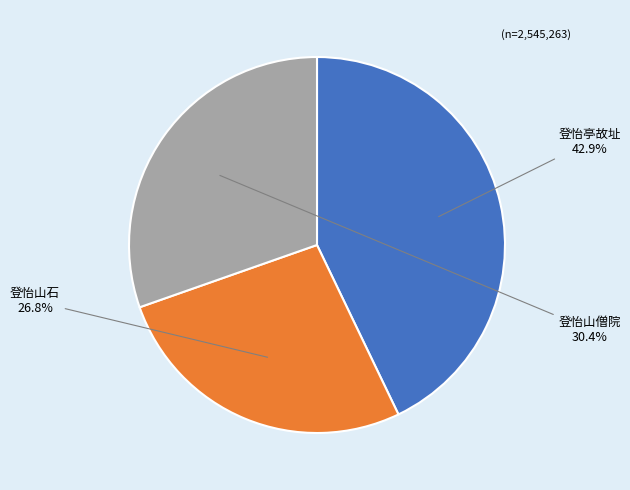

To the nearest percent, what is the difference between the largest and smallest slice percentages?

16%